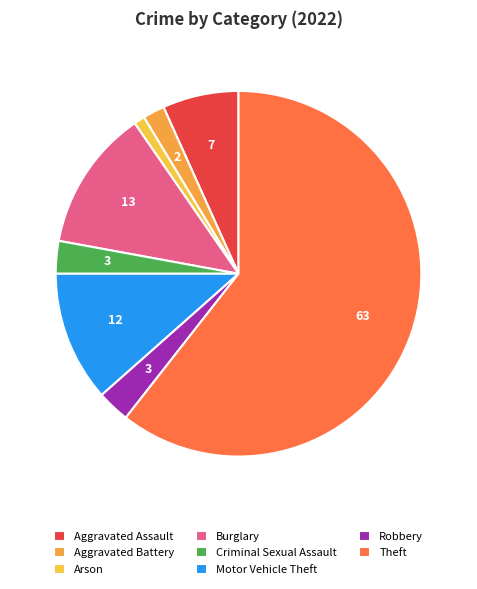

How many segments does this pie chart have?

8